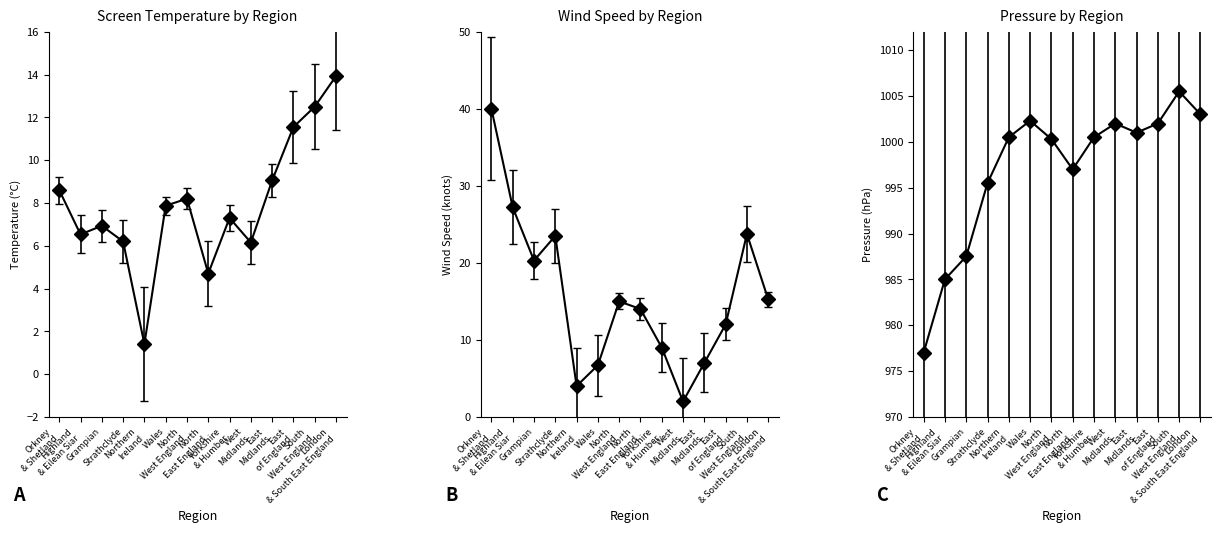

What is the spread (max minus min) of values at South
West England?

993.0